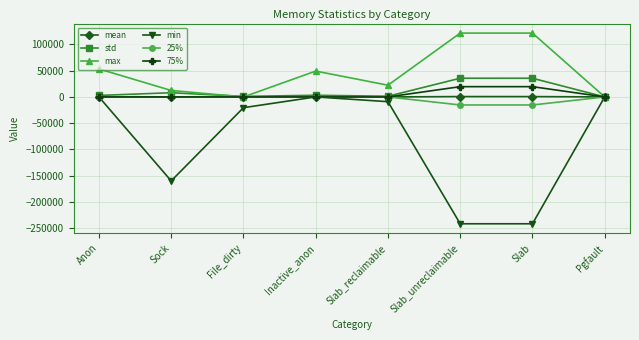

Is it true that 75% equals 0.0 at Anon?

True